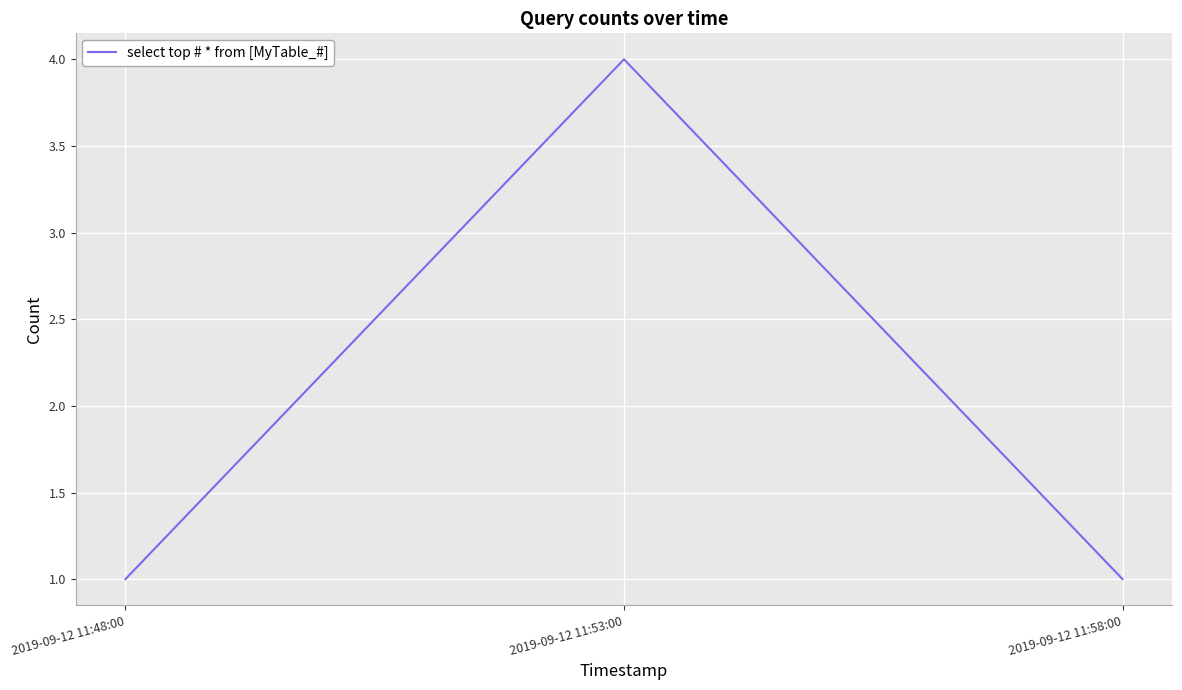

True or false: the data shows 1 at 2019-09-12 11:58:00.

True